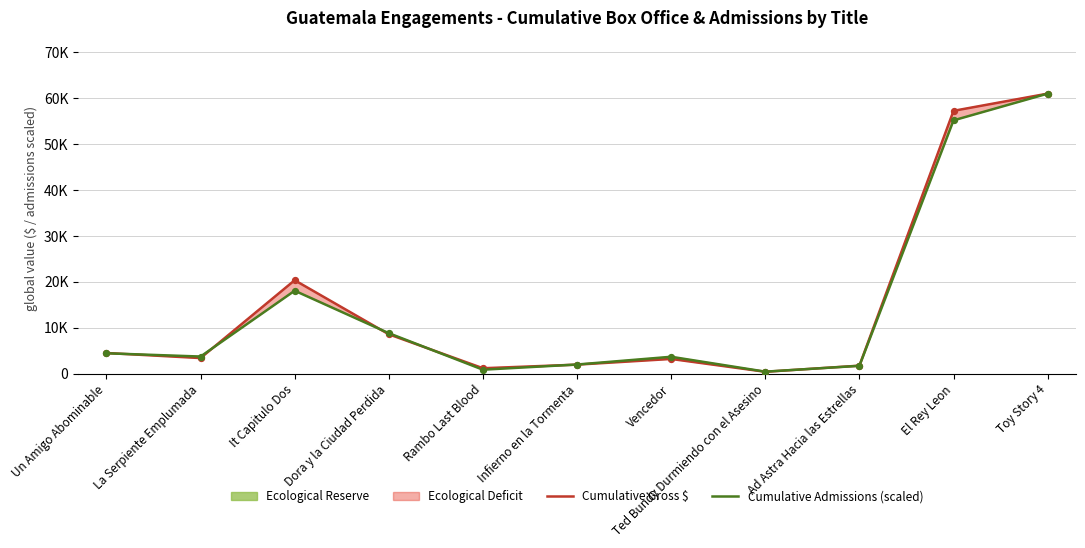

Which series has the largest Y range (max minus min)?

Cumulative Gross $